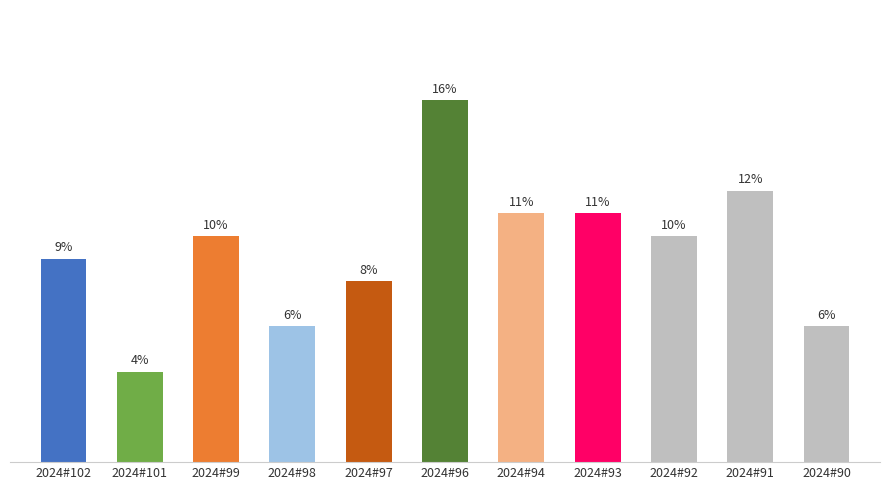

Which label corresponds to the smallest value in the chart?

2024#101